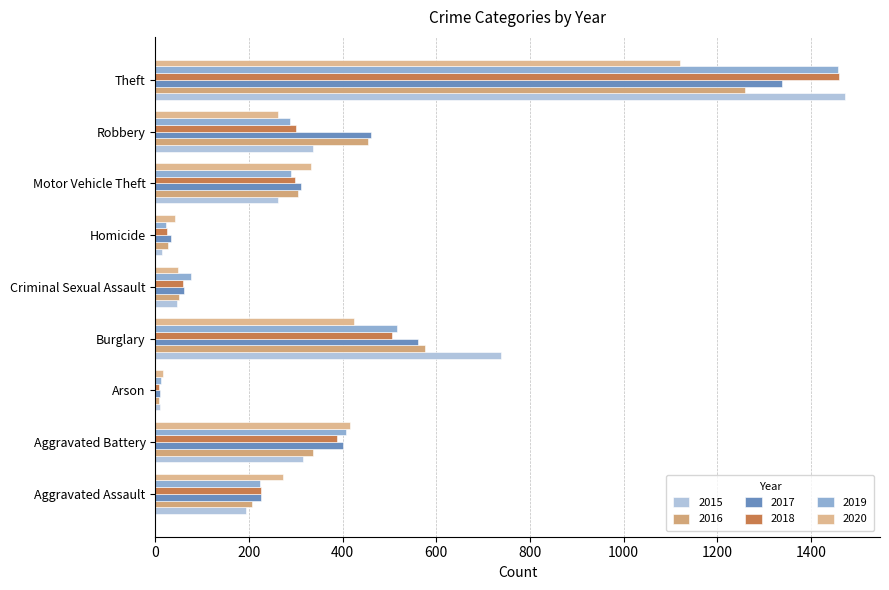

What is the difference between the second highest and minimum values in the 2019 series?

505